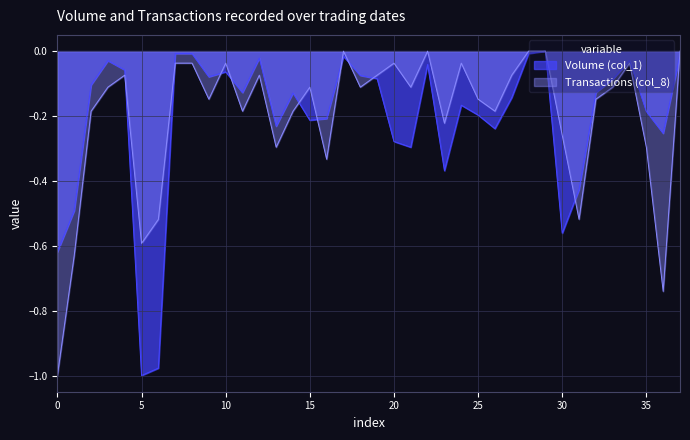

What is the difference between the second highest and second lowest values in the Volume (col_1) series?

1.0